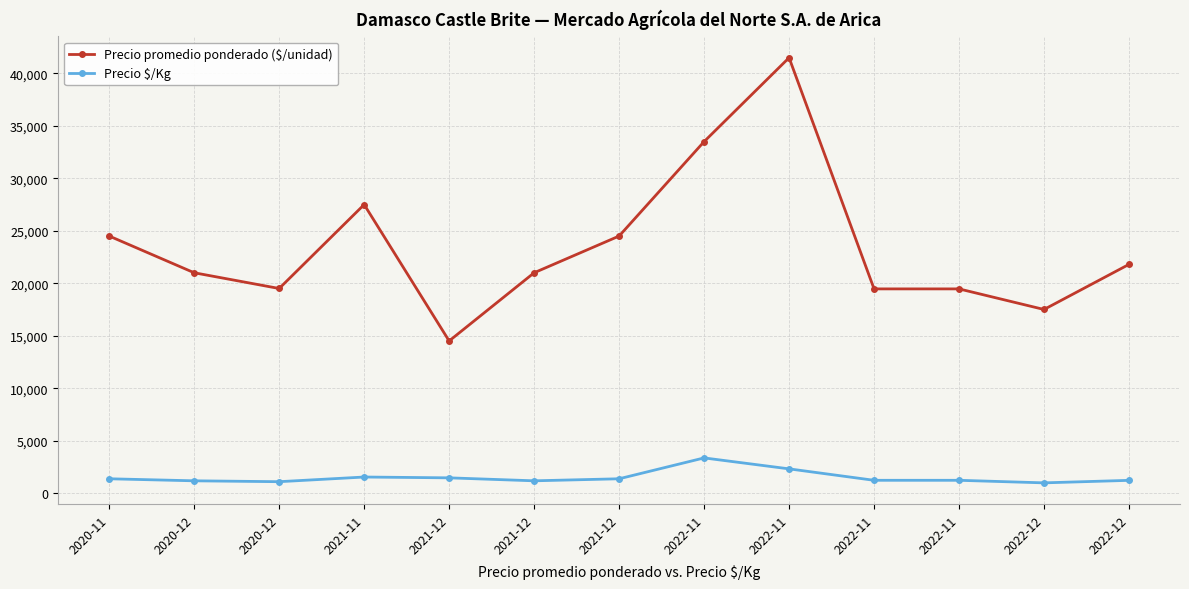

Where is the first local maximum for Precio promedio ponderado ($/unidad)?

2021-11